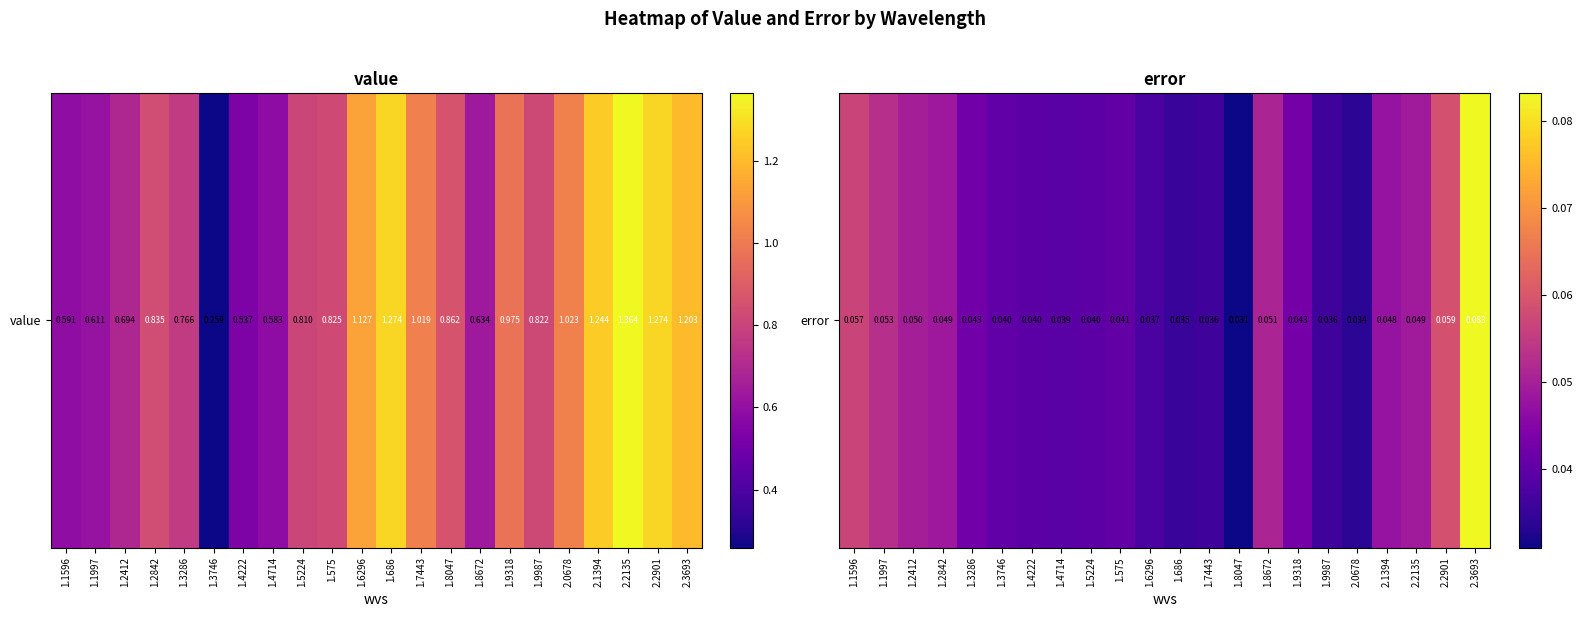

List the labels in order of value, largest first.

2.3693, 2.2901, 1.1596, 1.1997, 1.8672, 1.2412, 2.2135, 1.2842, 2.1394, 1.9318, 1.3286, 1.575, 1.3746, 1.5224, 1.4222, 1.4714, 1.6296, 1.7443, 1.9987, 1.686, 2.0678, 1.8047